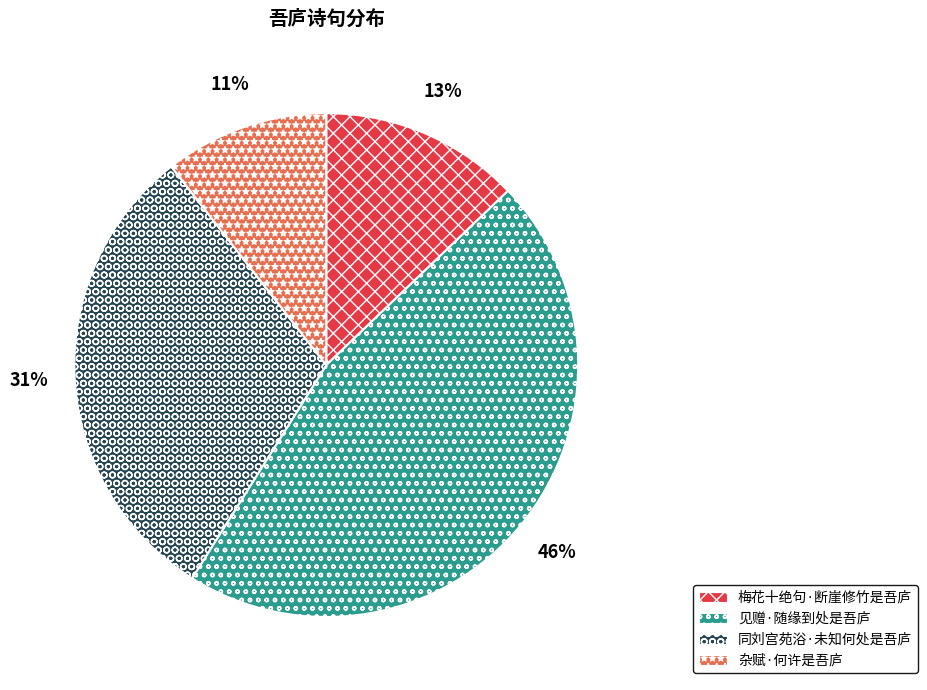

Do 见赠·随缘到处是吾庐 and 杂赋·何许是吾庐 together represent more than half of the pie?

Yes